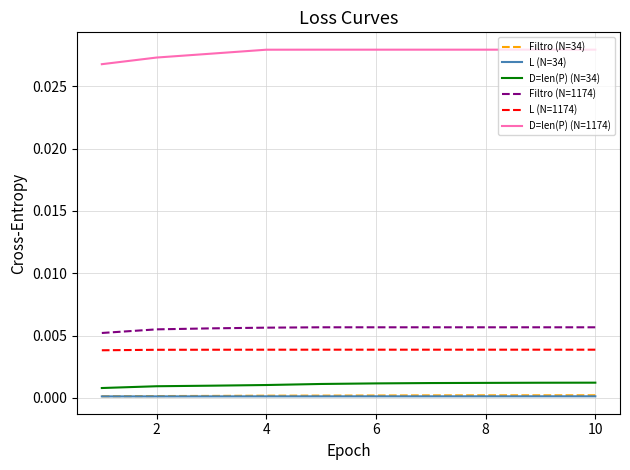

Which series has the largest total across all categories?

D=len(P) (N=1174)